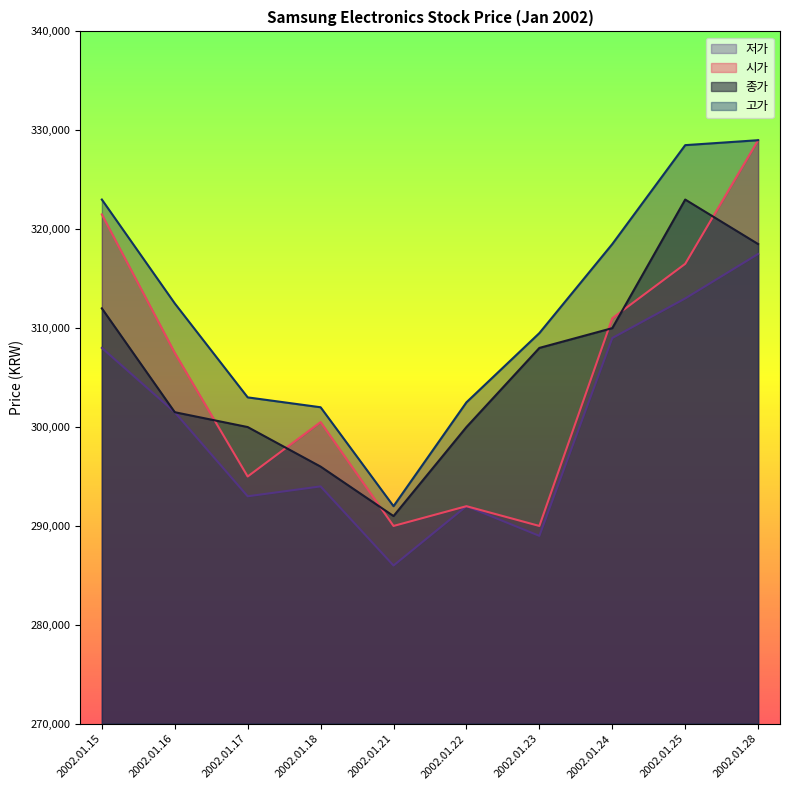

What is the lowest value of the 고가 series?

292000